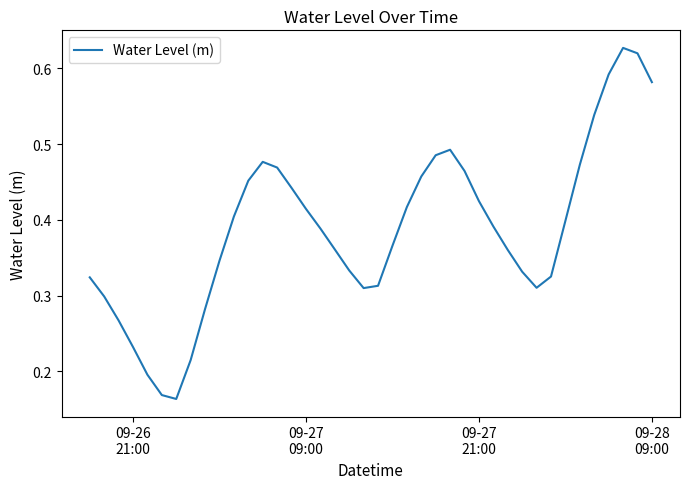

Is this an area chart (filled region under the line)?

No